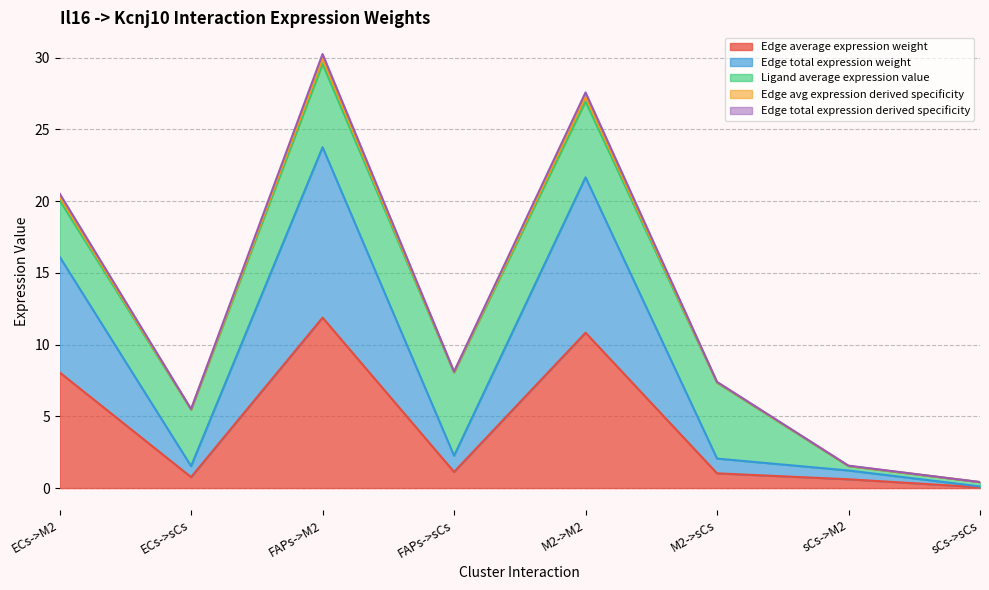

At which label does Edge average expression weight first exceed 1?

ECs->M2